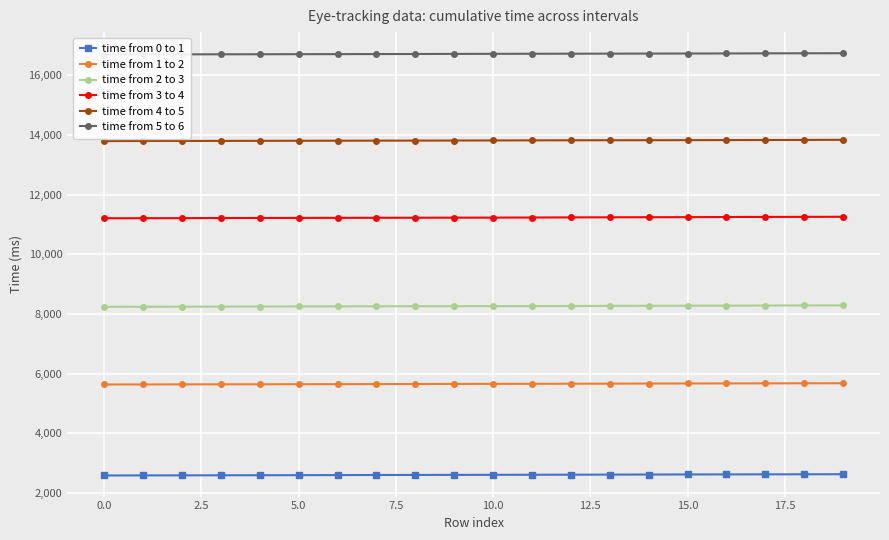

What is the lowest value of the time from 2 to 3 series?

8243